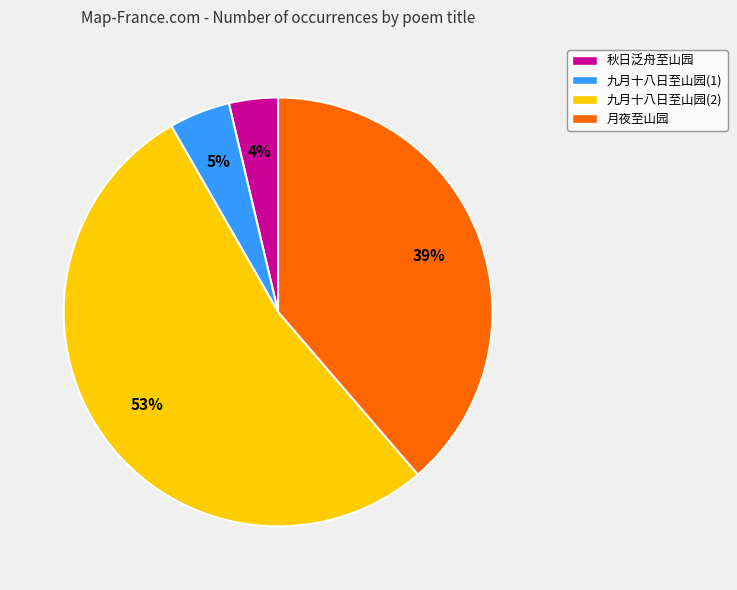

How many segments does this pie chart have?

4